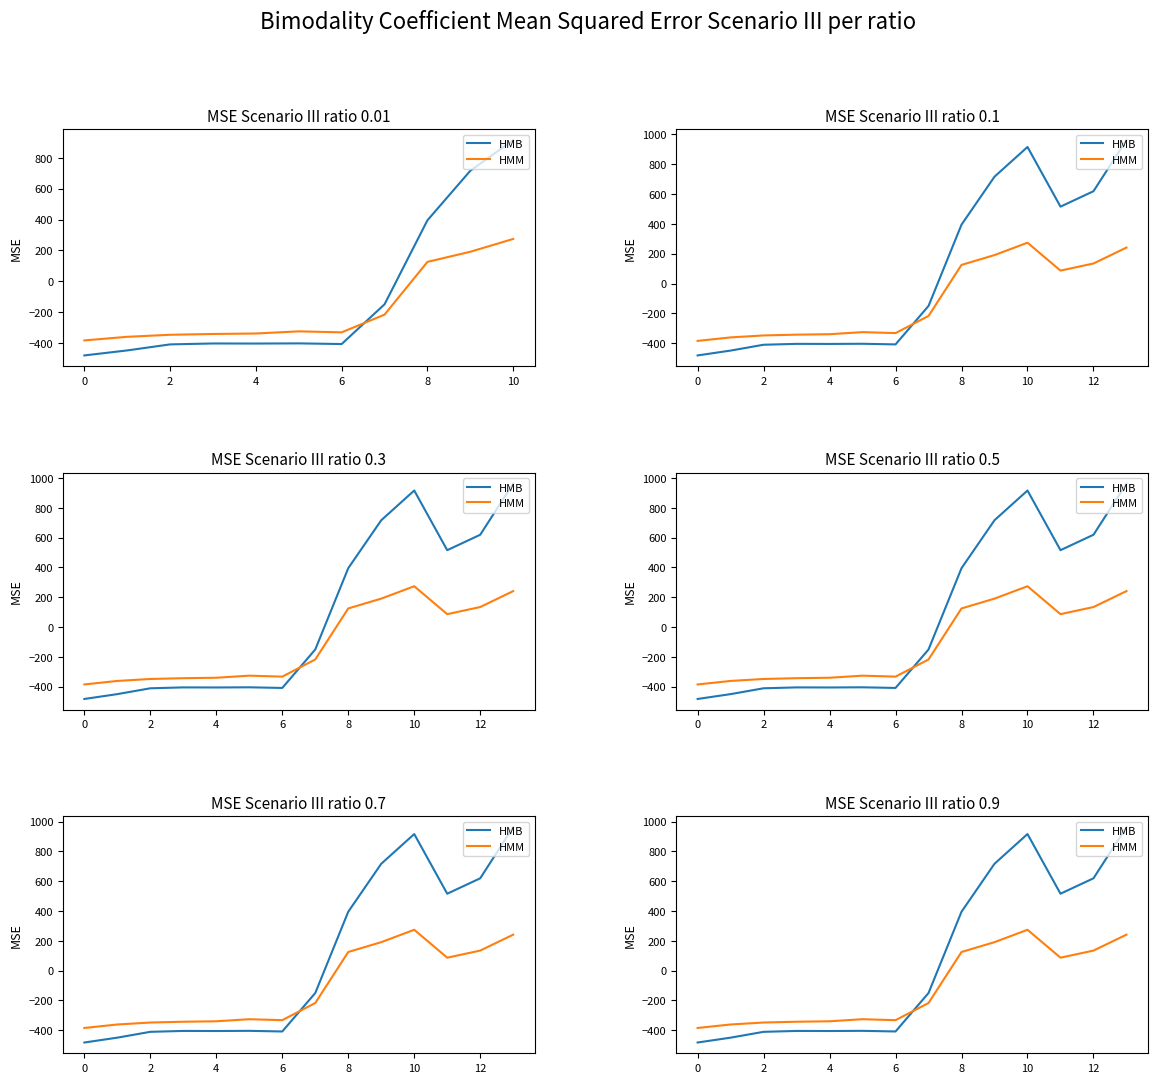

What is the total value across all series at 11?

603.0